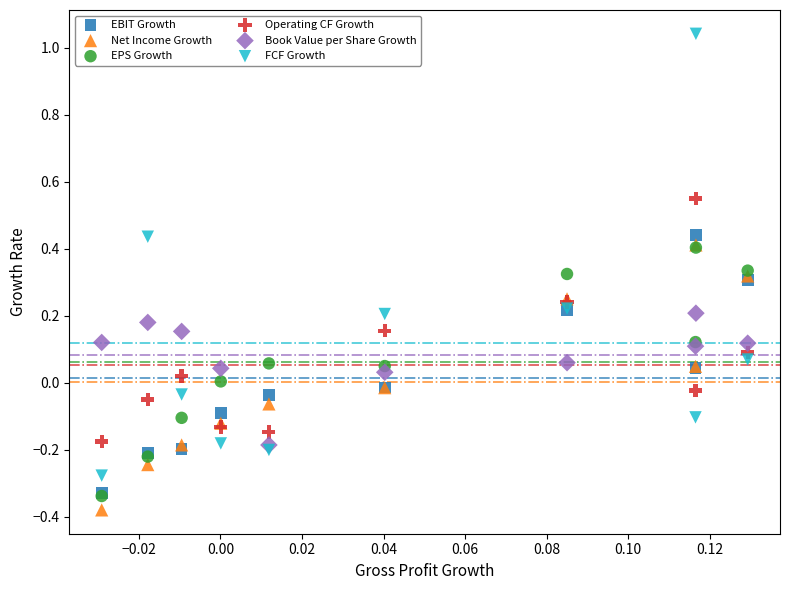

Which series contains the highest Y value?

FCF Growth